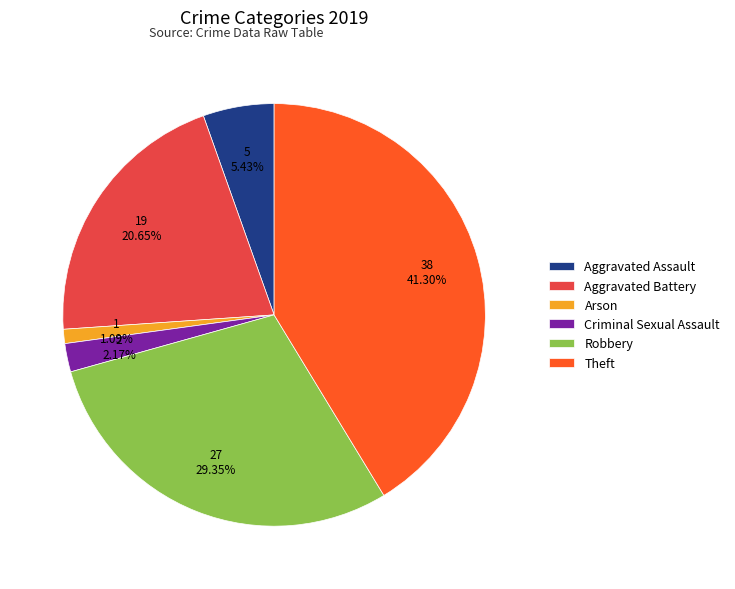

To the nearest percent, what is the combined percentage of Robbery and Aggravated Assault?

35%